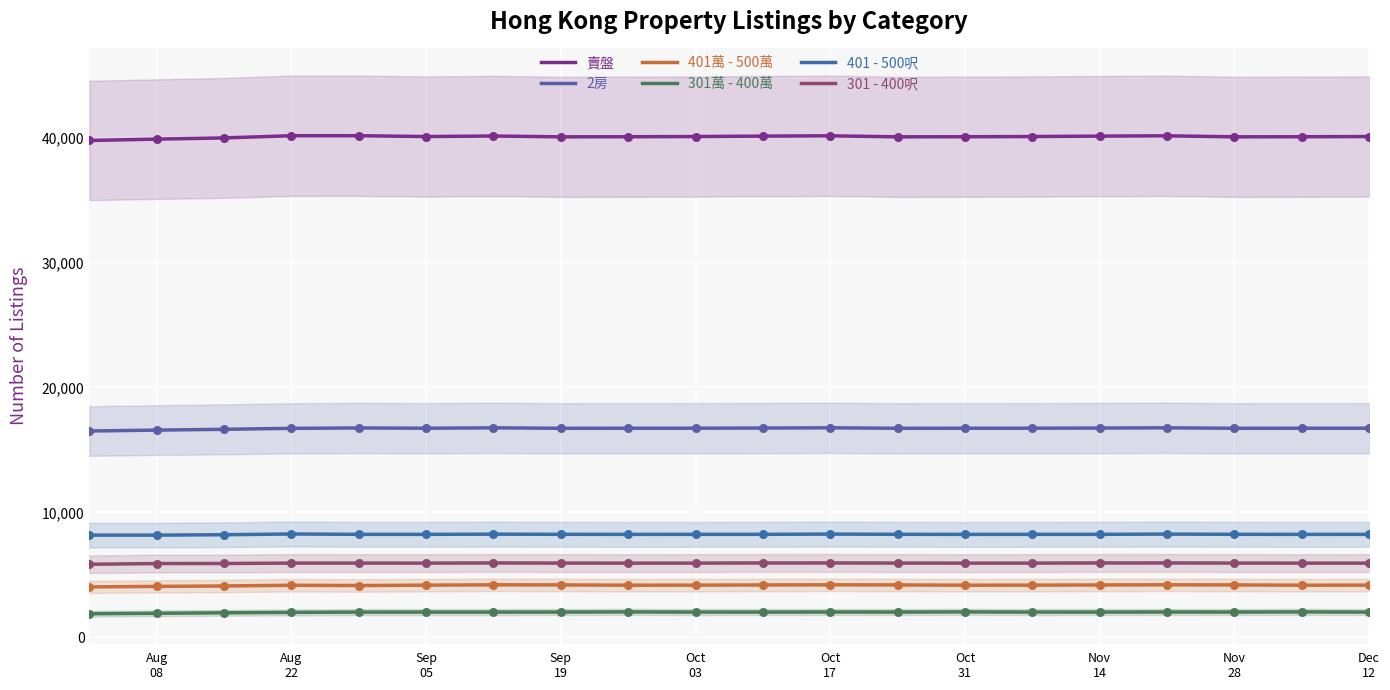

Which series has the largest total across all categories?

賣盤